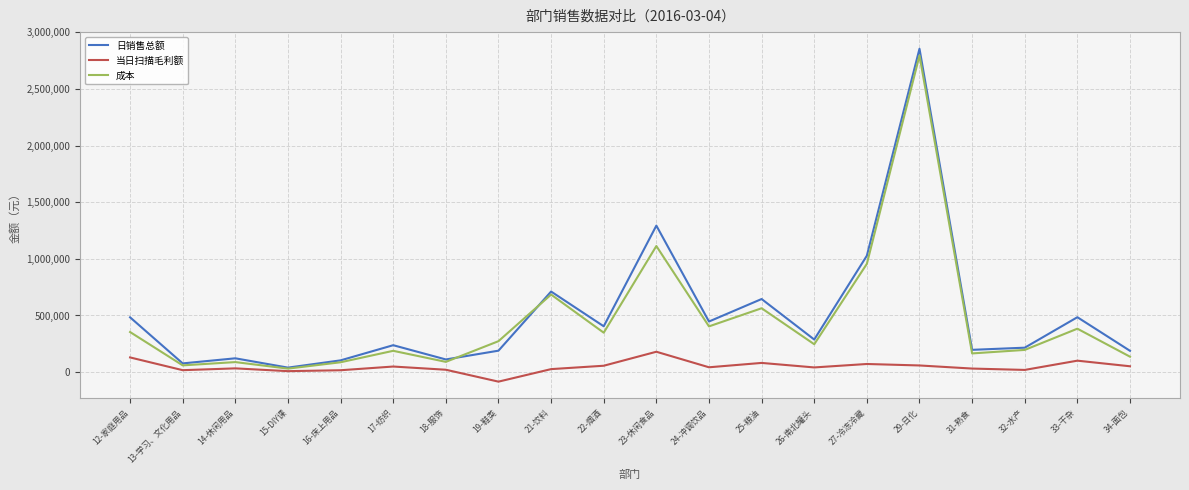

Where is the first local maximum for 成本?

14-休闲用品